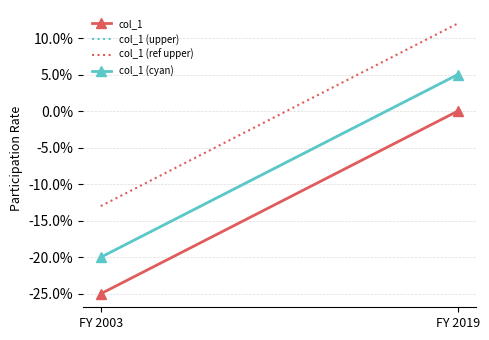

True or false: col_1 has a value of -0.4 at FY 2003.

False